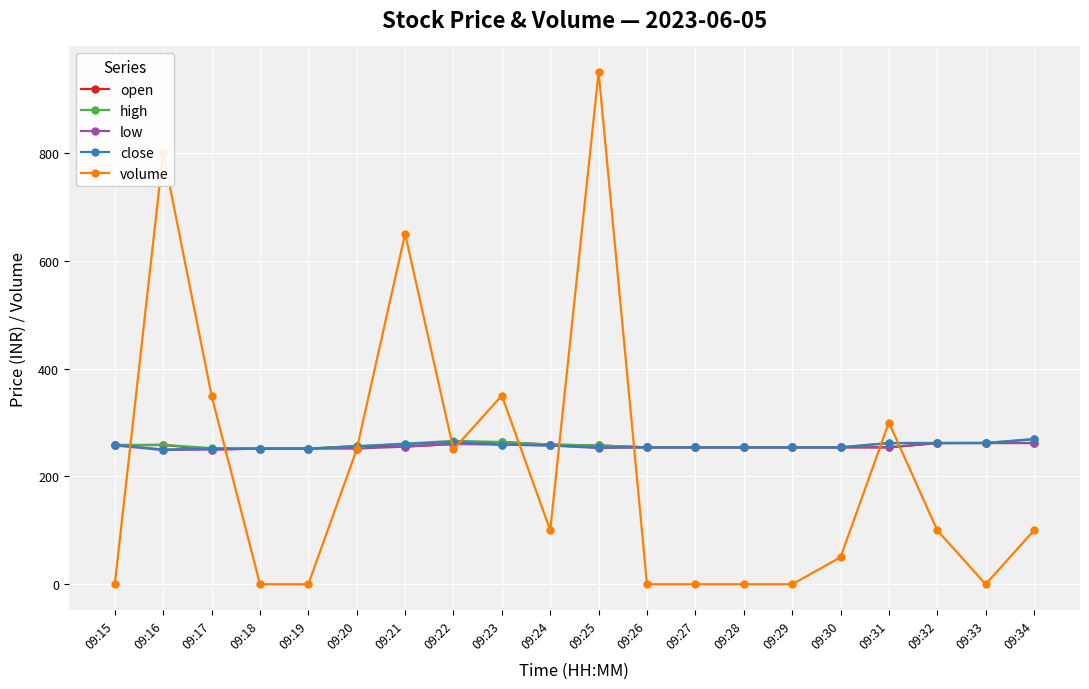

The open series shows 135.4 at 09:29. True or false?

False